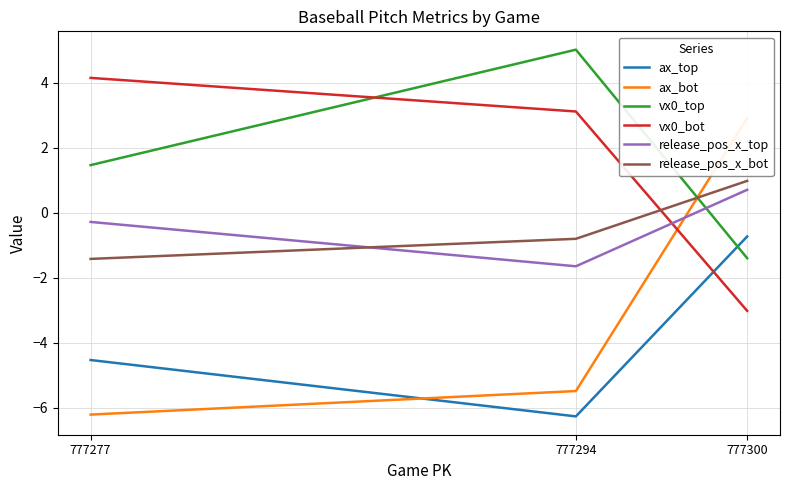

The value of ax_top at 777294 is -6.3. True or false?

True